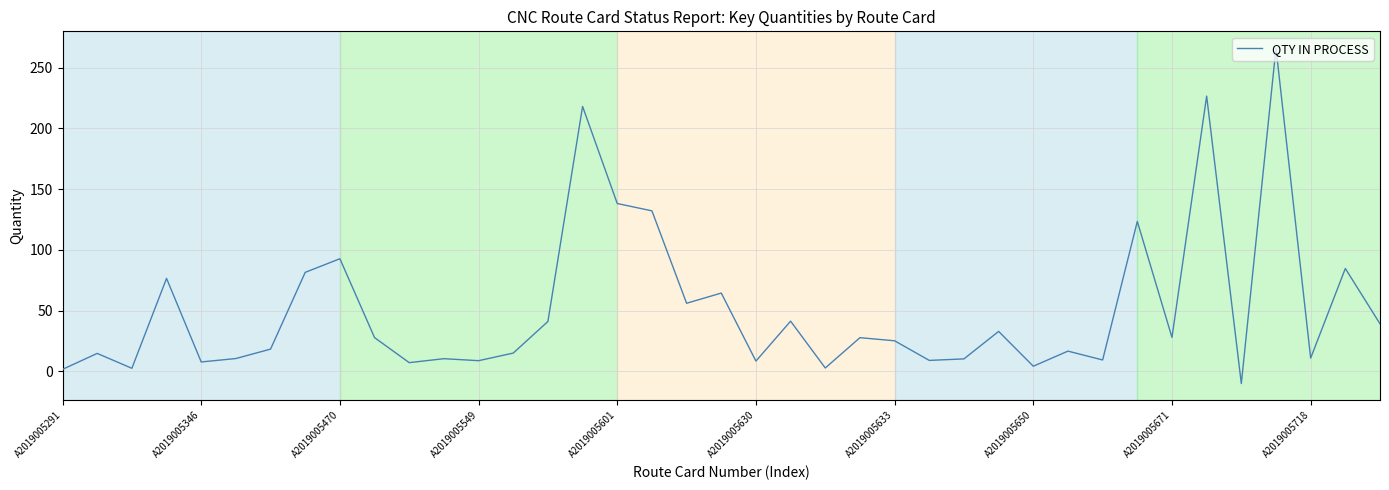

How many positive values are there?

38